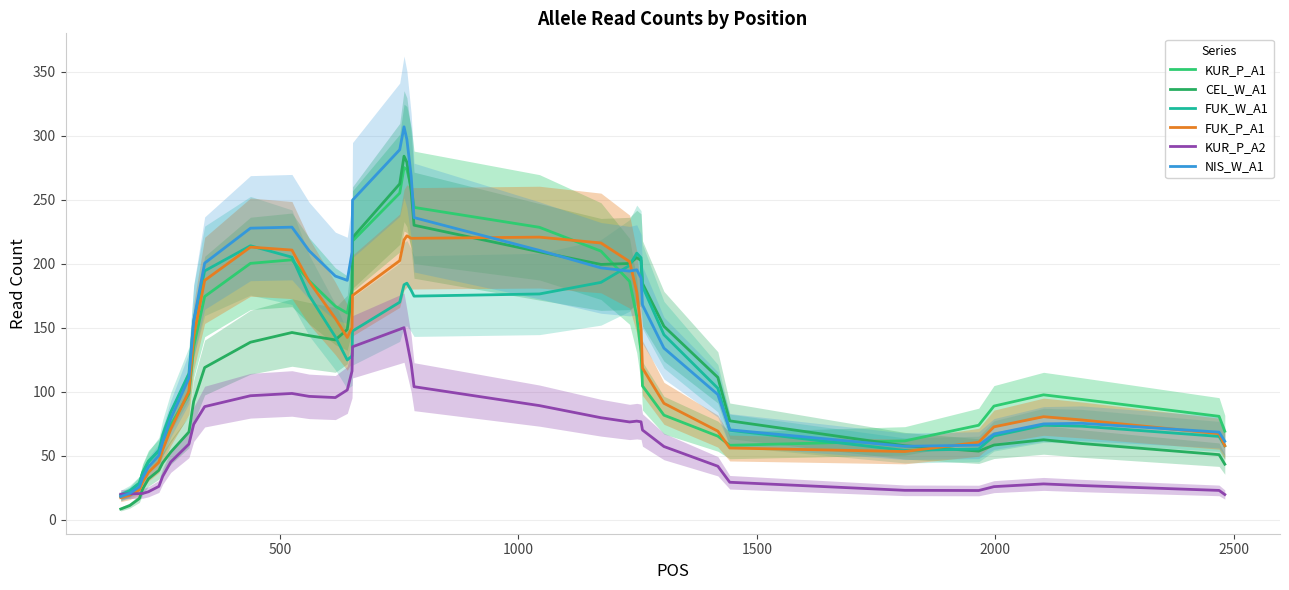

Reading left to right, transcribe all the data shown in this chart.

KUR_P_A1: 18.3	21.9	28.6	37.2	45.9	53.6	61.2	74.1	98.6	135.3	174.5	200.3	203.1	186.7	166.8	161.5	180.4	217.8	255.2	275.1	273.6	259.8	244.0	228.5	209.9	186.3	159.1	131.1	104.6	81.8	65.4	58.3	61.7	73.9	88.9	97.7	94.1	80.9	69.2
CEL_W_A1: 8.5	11.2	16.6	24.1	32.0	38.8	44.6	53.0	68.7	92.6	119.0	138.8	146.3	143.9	140.6	148.7	176.7	220.4	262.4	284.0	279.3	256.8	230.1	209.3	199.5	200.2	204.9	202.6	184.7	151.2	111.3	77.4	57.9	53.7	58.5	62.6	59.7	50.9	43.5
FUK_W_A1: 19.6	22.9	28.8	36.4	45.1	54.6	66.2	84.3	114.3	155.2	194.4	214.1	205.2	175.3	142.9	124.9	128.1	147.5	170.0	183.6	184.9	179.3	174.7	176.4	185.5	198.7	208.3	204.7	182.3	144.6	102.8	70.0	54.3	55.4	65.6	73.9	73.2	65.2	57.8
FUK_P_A1: 17.4	19.4	23.4	29.5	37.0	45.1	54.8	71.0	100.4	143.2	187.0	213.0	210.7	186.2	157.3	142.4	150.2	175.2	202.4	218.6	221.8	219.9	219.9	220.8	216.2	201.7	177.9	148.7	118.5	91.0	69.3	56.1	53.4	60.6	72.7	80.6	78.0	67.4	57.9
KUR_P_A2: 20.1	20.4	20.5	20.6	22.0	26.2	34.0	45.3	59.2	74.7	88.5	97.0	98.7	96.5	95.5	101.5	116.2	135.2	148.9	150.1	139.2	121.9	104.0	89.3	79.8	76.5	77.1	76.6	70.2	57.3	41.9	29.4	23.1	22.9	26.0	28.1	26.8	23.0	19.8
NIS_W_A1: 18.2	20.8	25.8	32.9	41.3	50.3	61.1	79.1	110.7	155.5	200.5	227.8	228.6	210.2	190.4	187.1	209.0	249.7	289.1	307.0	297.0	268.6	236.1	210.5	196.8	194.3	195.3	188.9	167.9	134.1	97.9	70.3	57.5	58.4	67.0	75.0	75.4	68.5	61.4